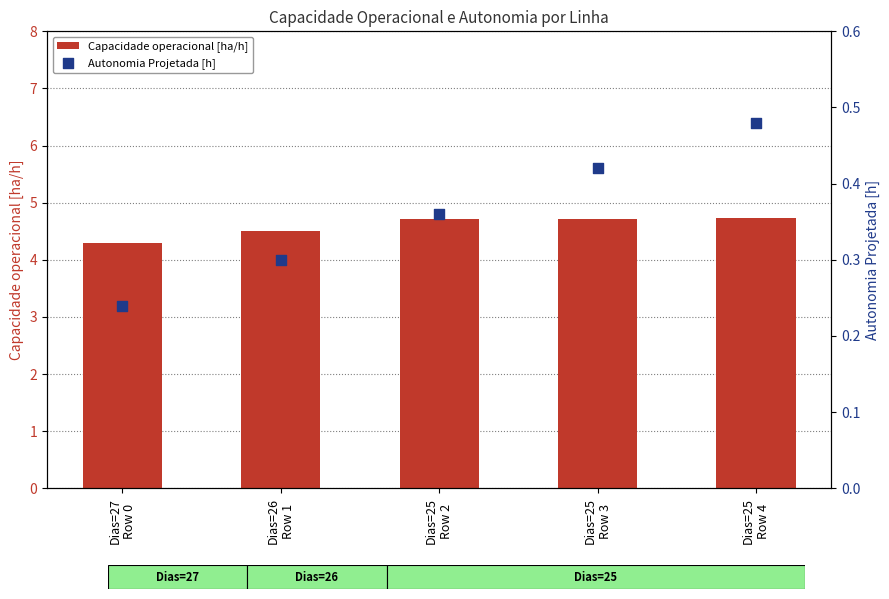

What is the total value across all series at Dias=25
Row 3?

5.1